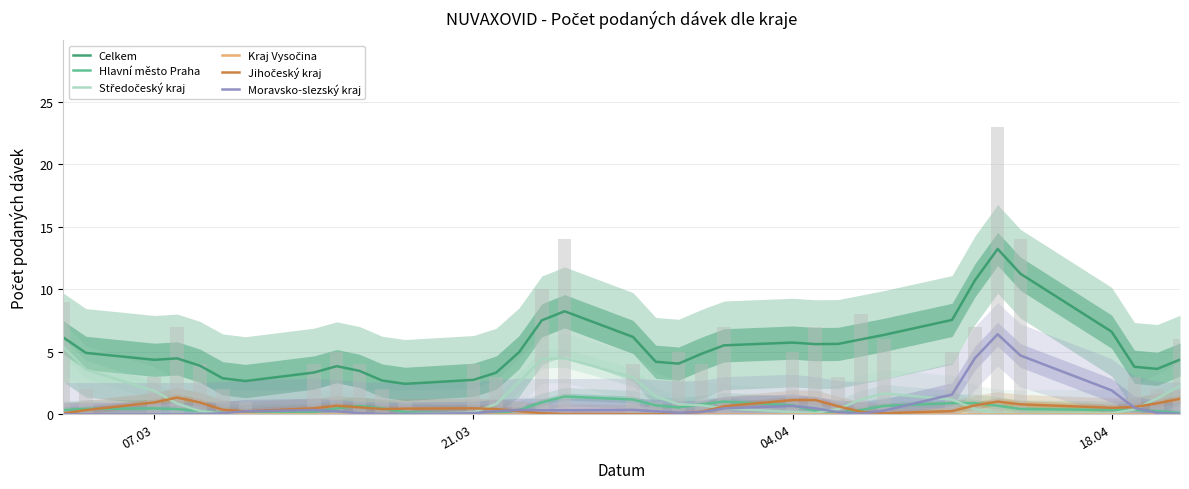

How many data points does each series have?

35